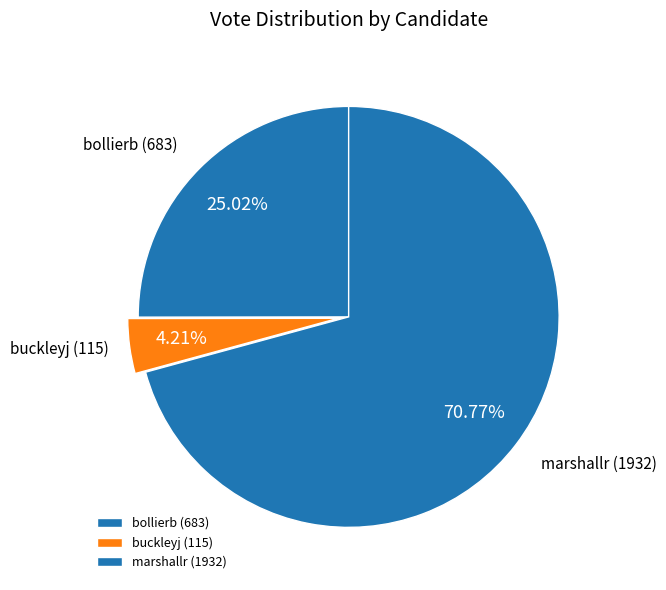

To the nearest percent, what is the combined percentage of bollierb and marshallr?

96%